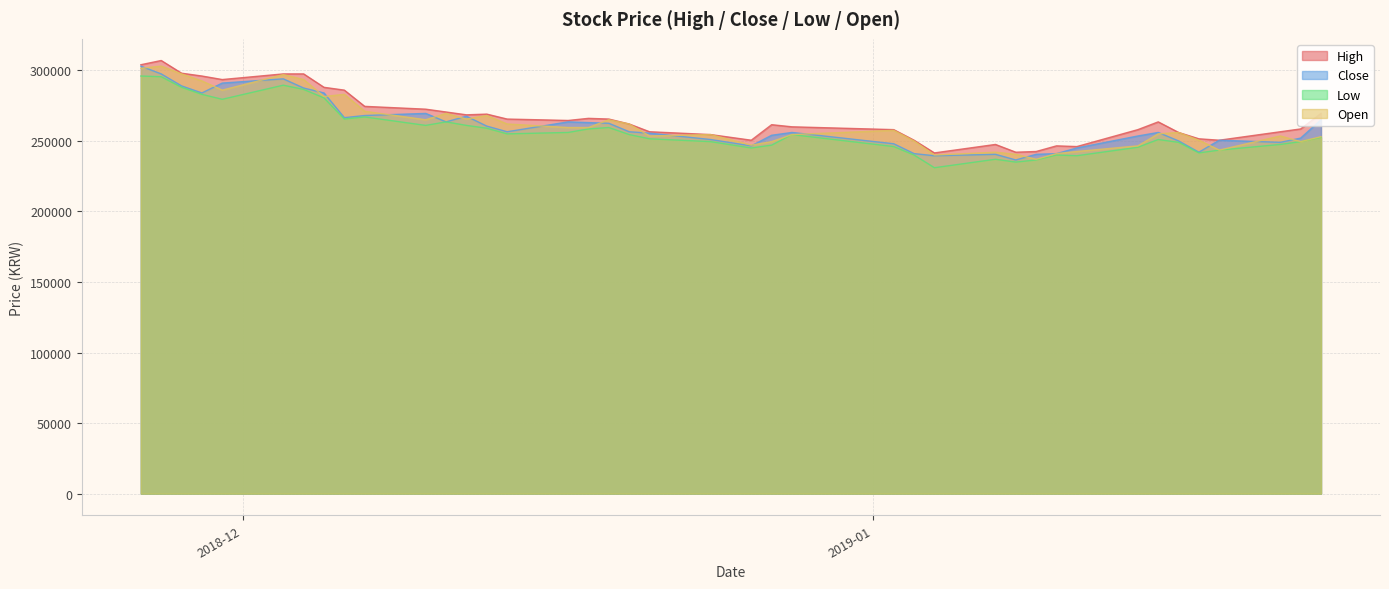

What is the minimum value shown in the chart?

231000